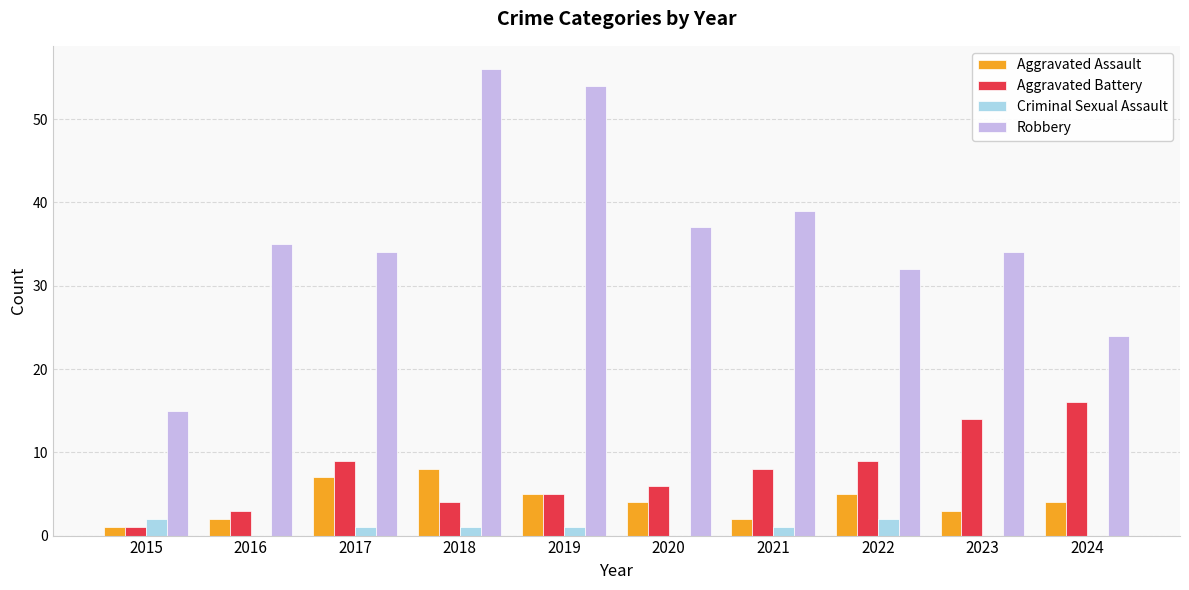

What is the sum of the Criminal Sexual Assault values at 2017 and 2015?

3